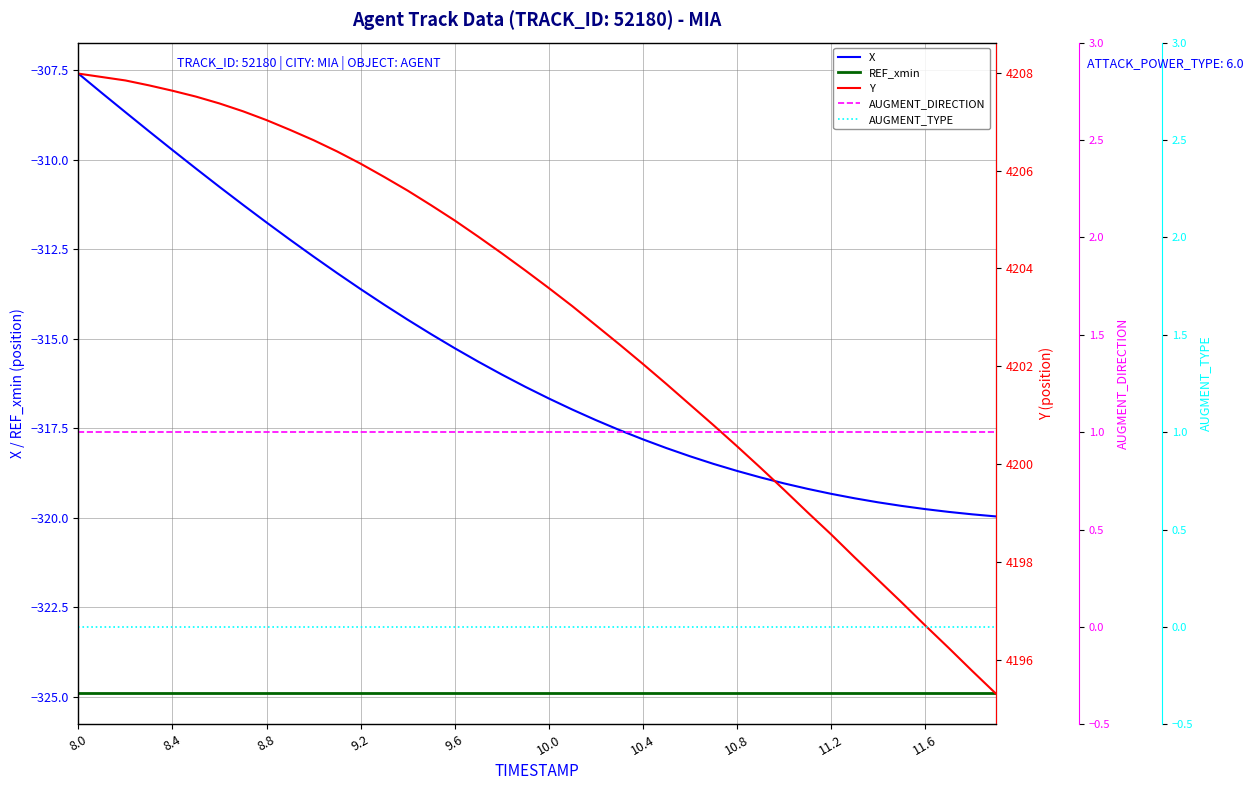

What is the difference between the highest and lowest values at 8.0?

4532.9